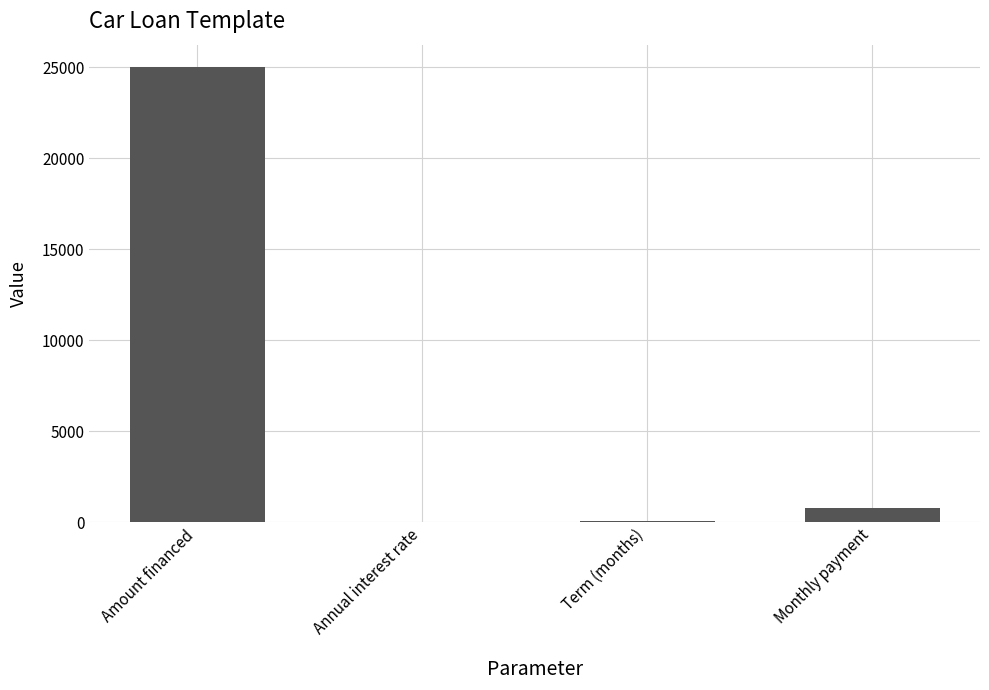

The value at Amount financed is 5527.5. True or false?

False